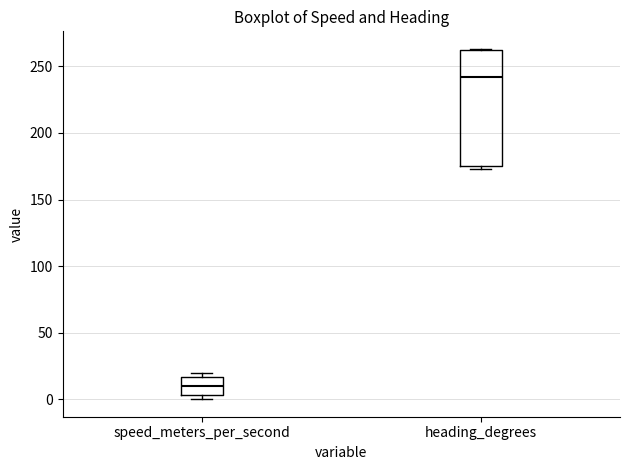

Which box is the tallest, from its lower edge to its upper edge?

heading_degrees